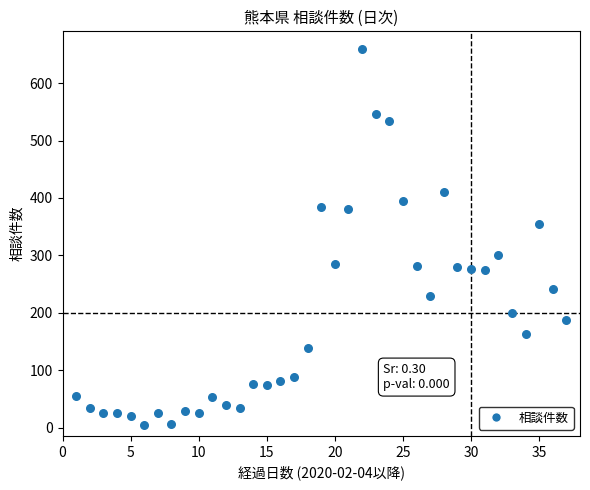

What Y value in the scatter plot is closest to 332?

355